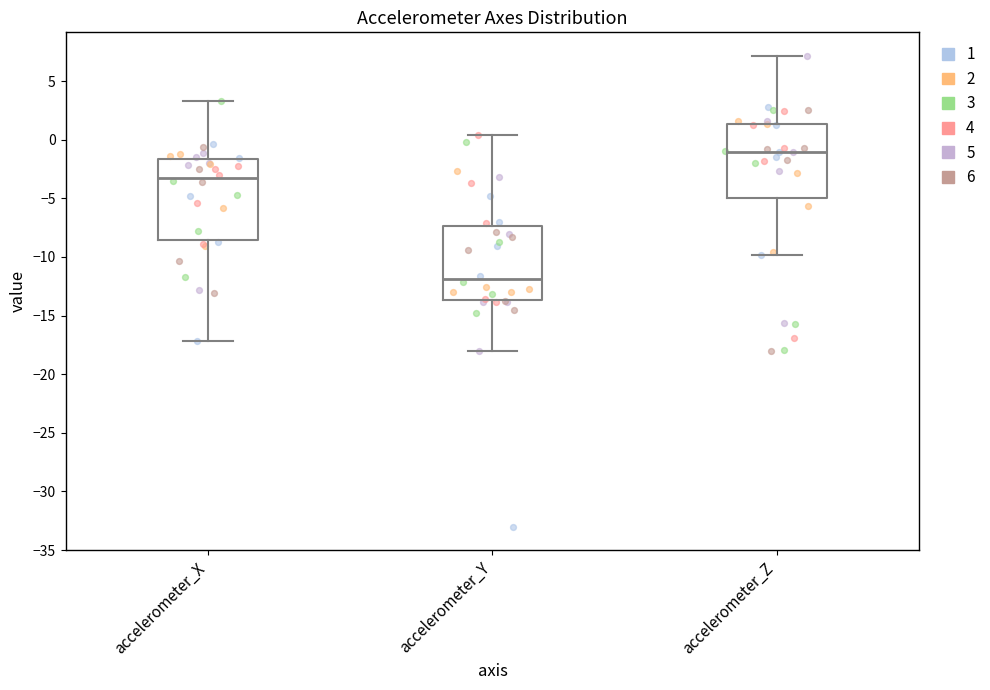

Which box has the highest median line?

accelerometer_Z